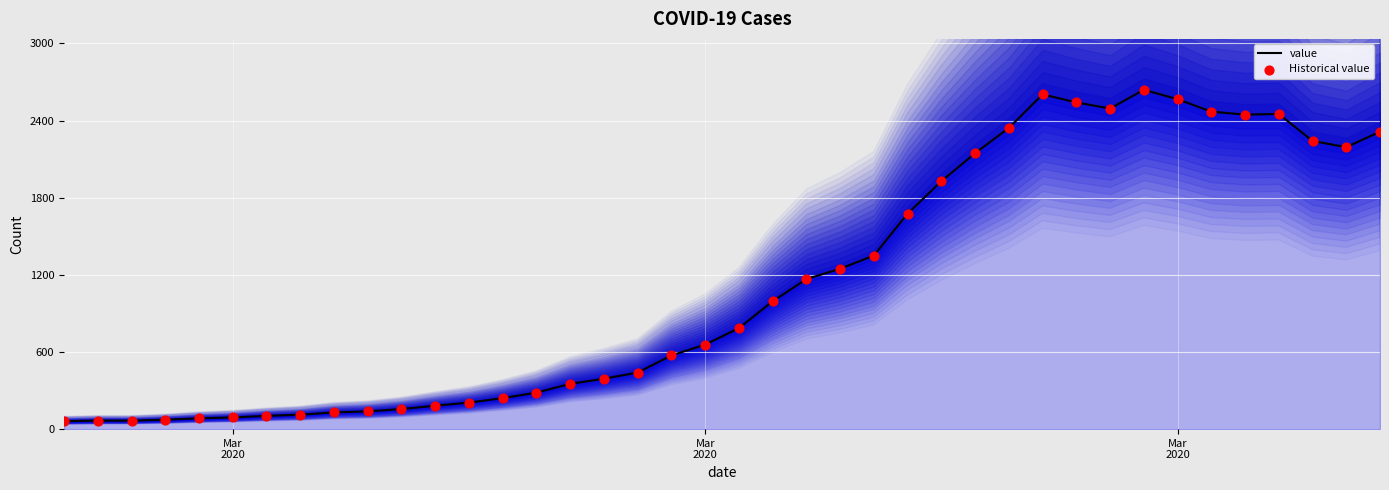

Is the value of Historical value at 13 greater than the value of value at 29?

No